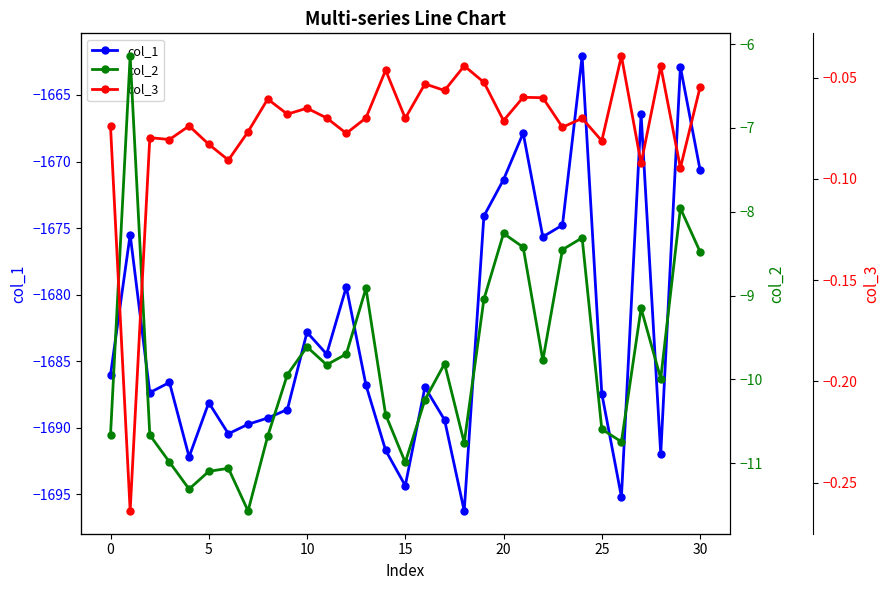

What is the approximate value of col_1 at 9?

-1688.6